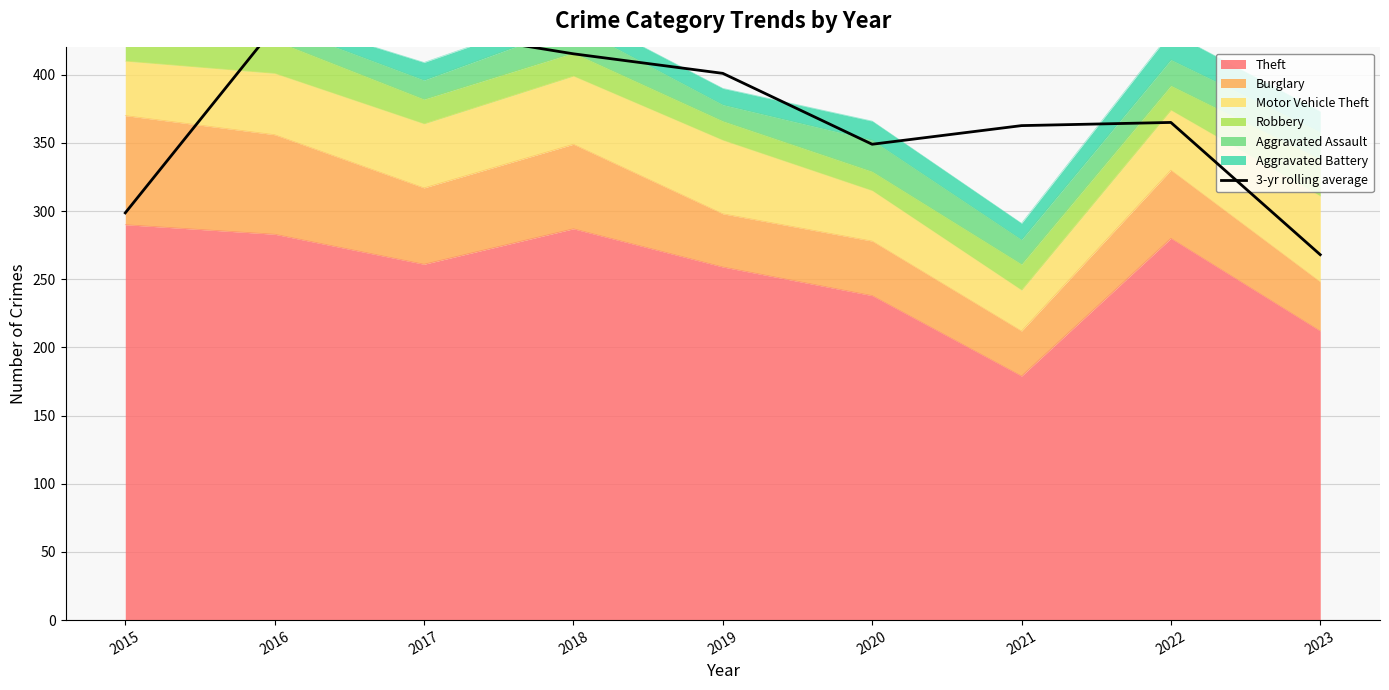

Count the number of categories in the chart.

9